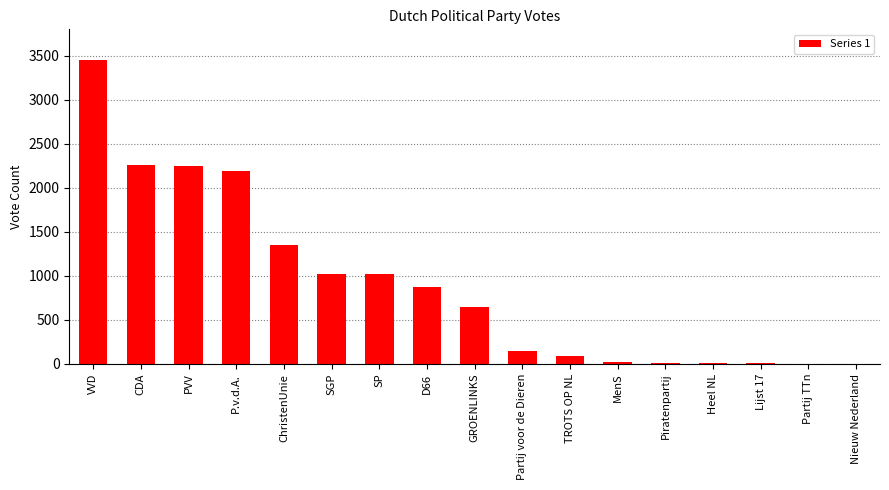

At which label is the value closest to 1728?

ChristenUnie